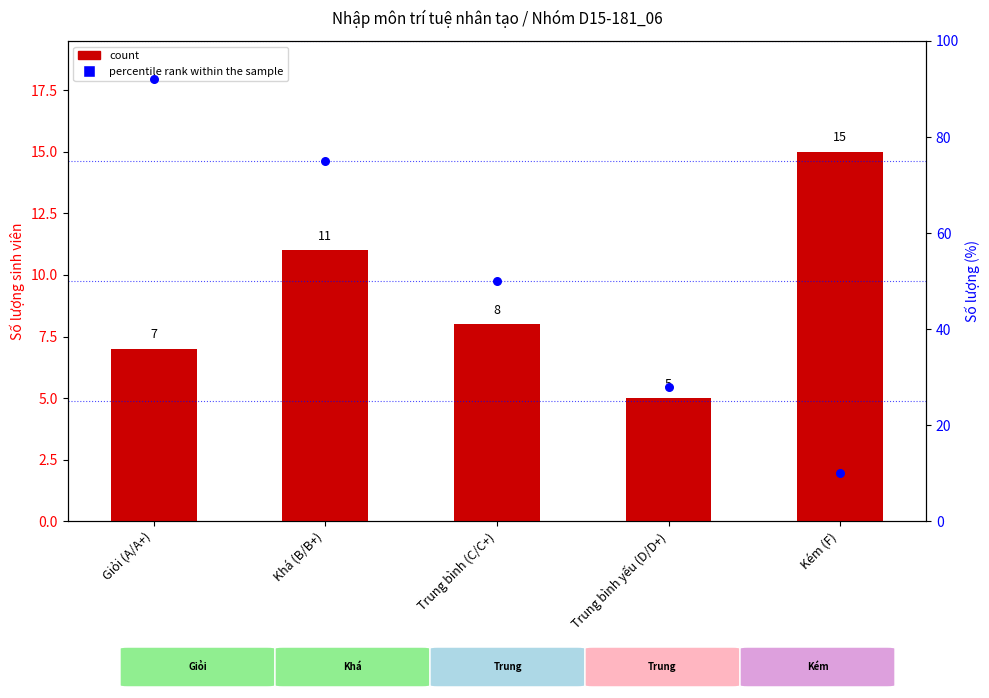

What are all the series names shown in the legend?

count, percentile rank within the sample